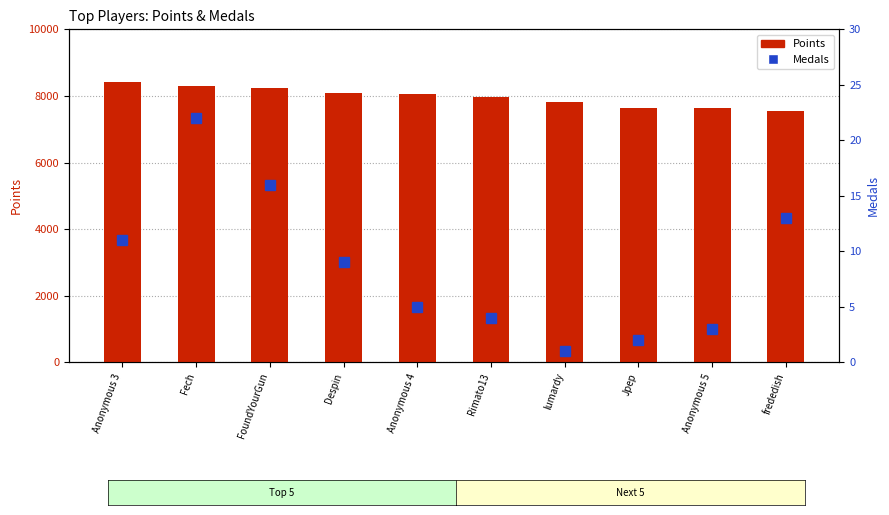

True or false: Points has a value of 8225 at FoundYourGun.

True